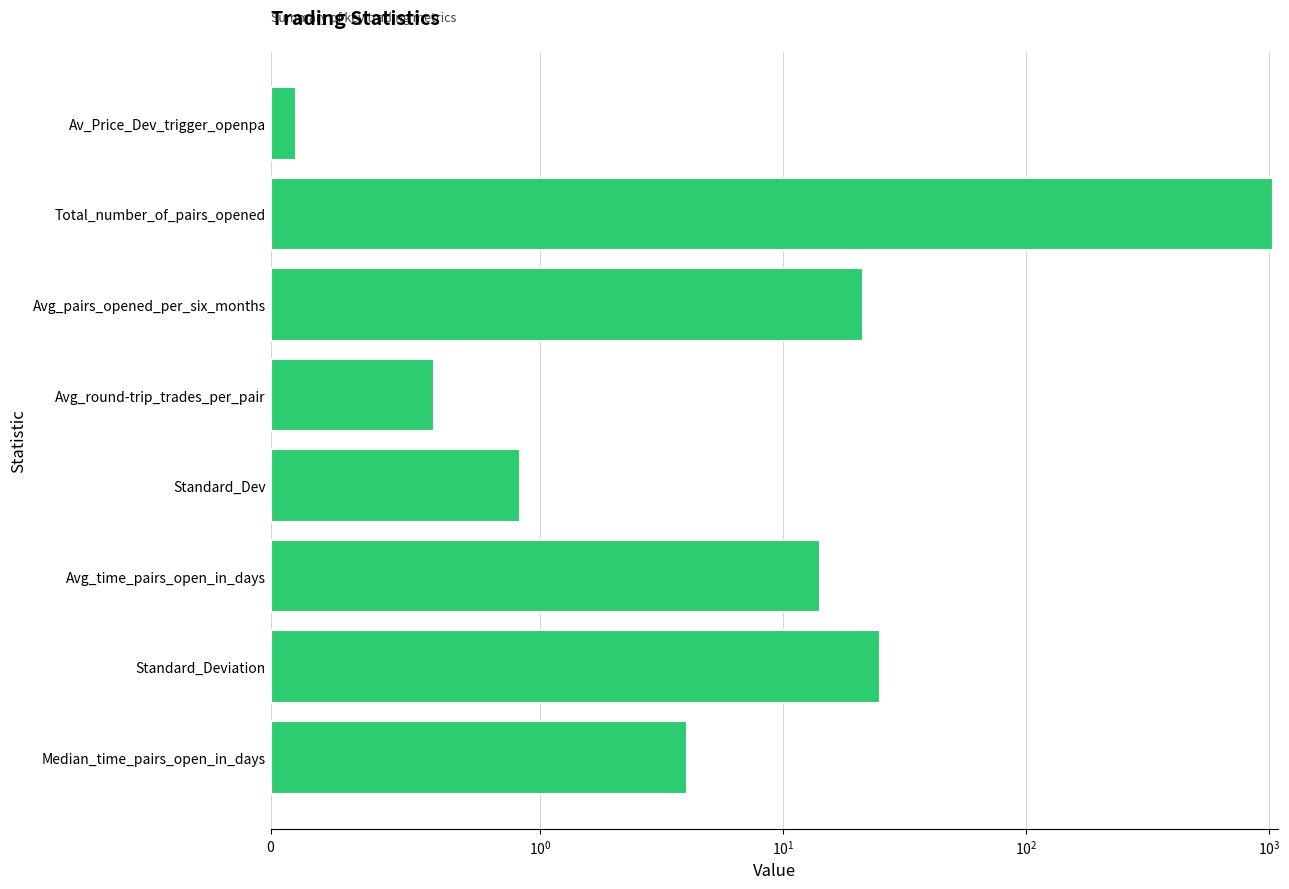

Reading left to right, list all the values displayed in this chart.

0.1	1041.0	21.2	0.6	0.9	14.2	25.1	4.0